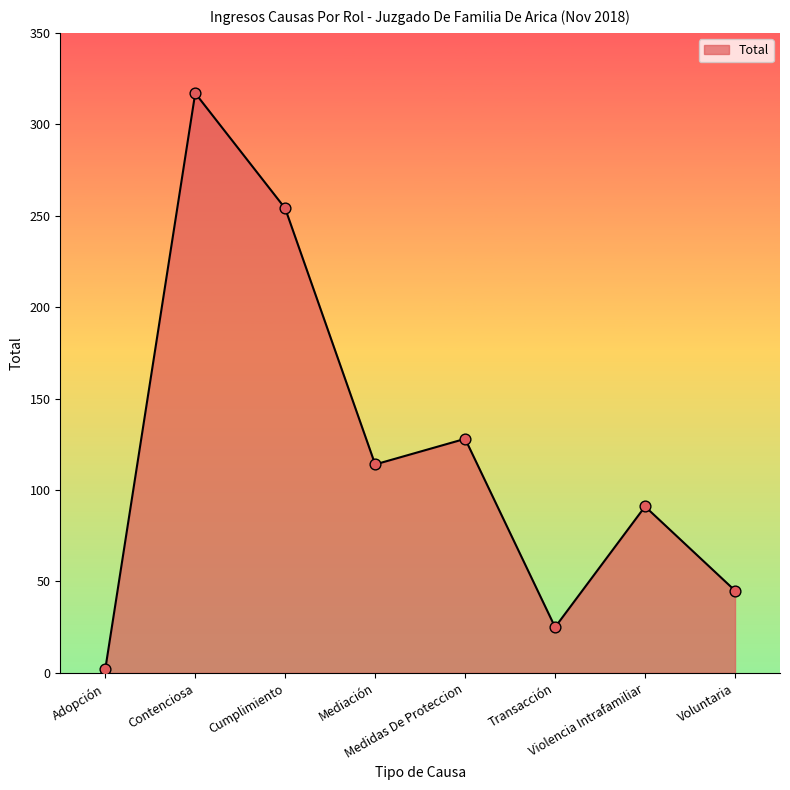

What is the change in value from Medidas De Proteccion to Transacción?

-103